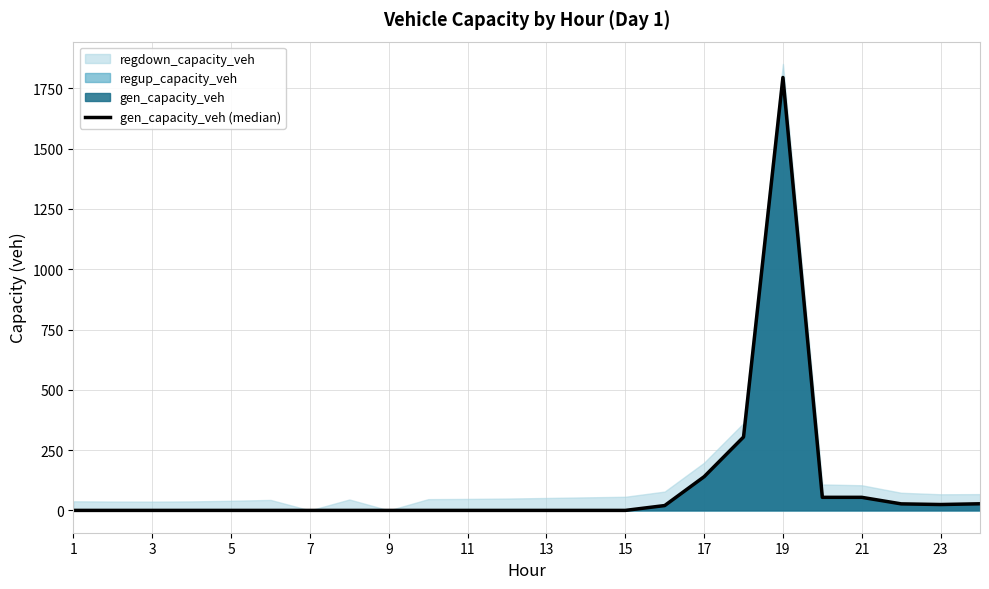

How many positive values are there?

9